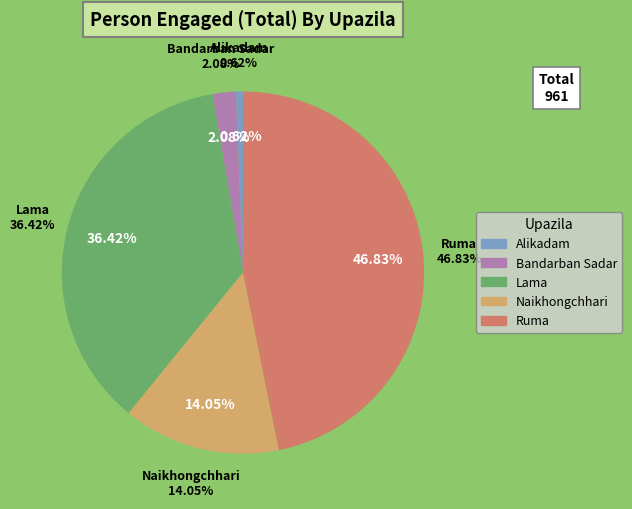

How many slices are in this pie chart?

5